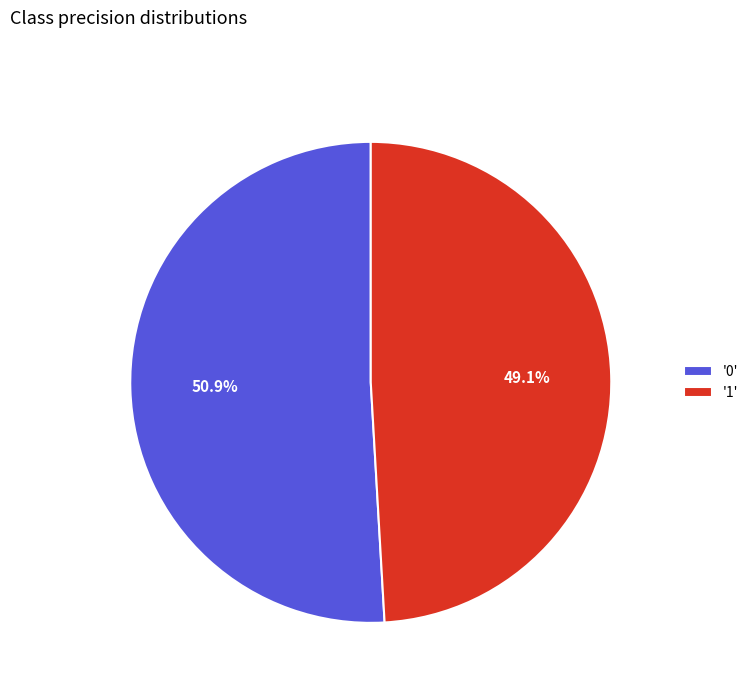

How many slices are in this pie chart?

2